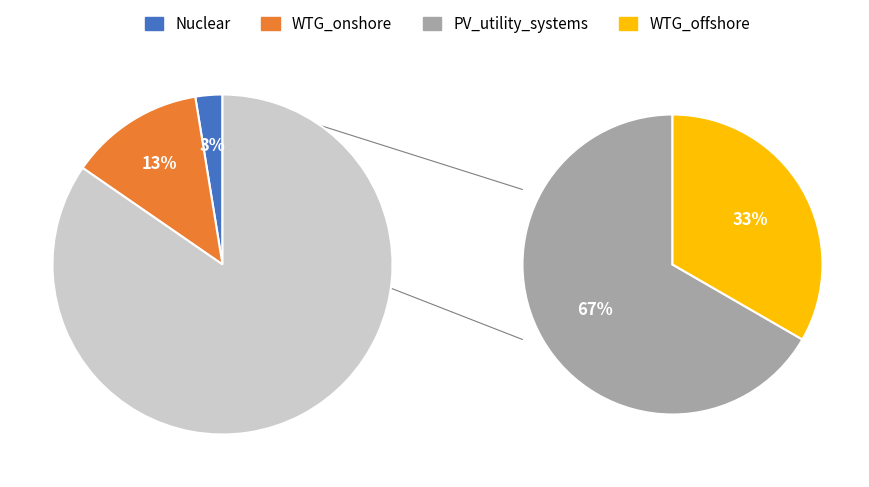

What percentage is the WTG_onshore slice, to the nearest percent?

13%